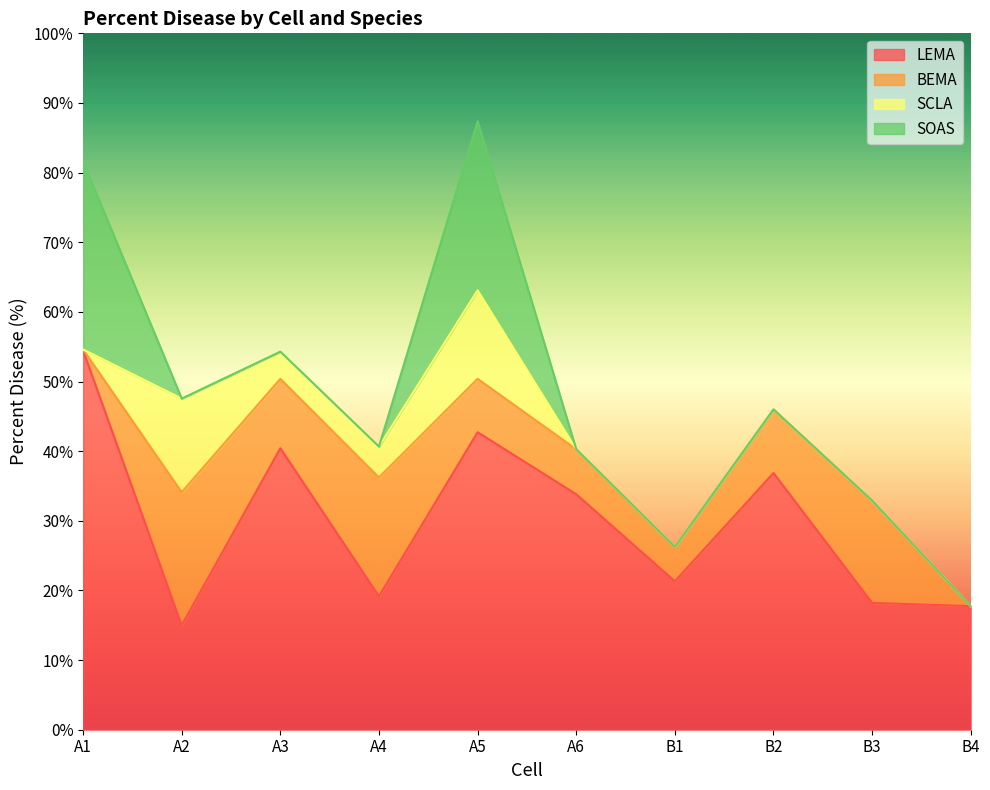

Where is LEMA nearest to the value 34?

A6